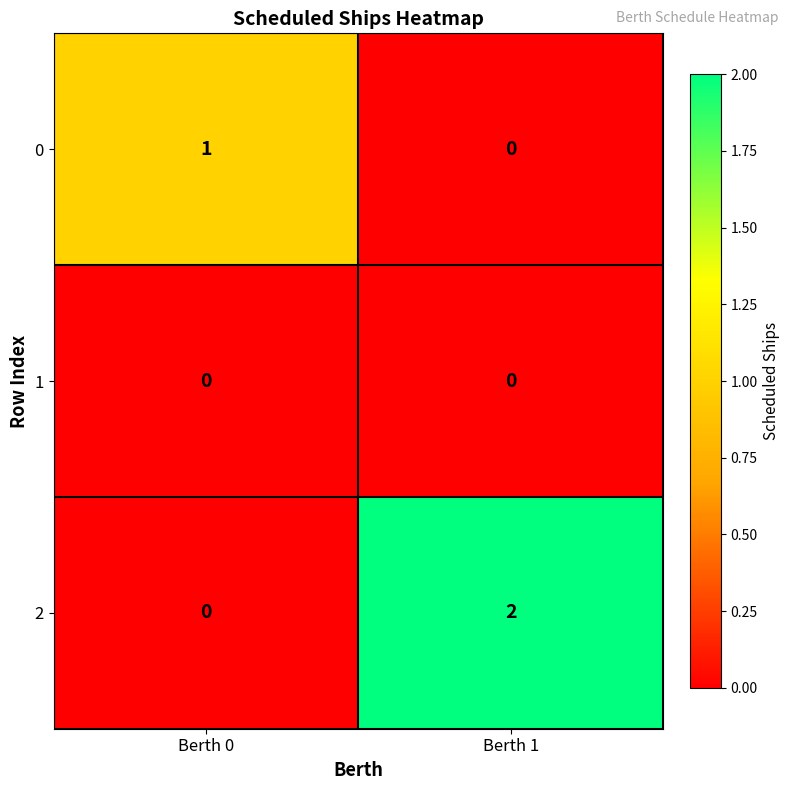

Is the value of 1 at Berth 1 greater than the value of 0 at Berth 0?

No